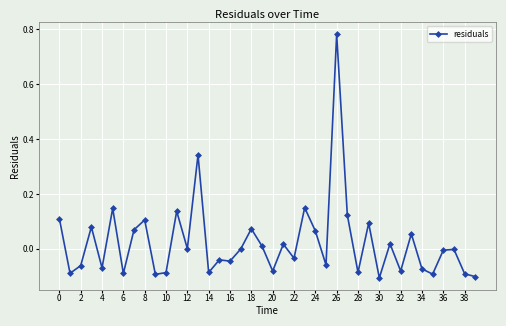

True or false: there are more than 2 points higher than both neighbors.

True